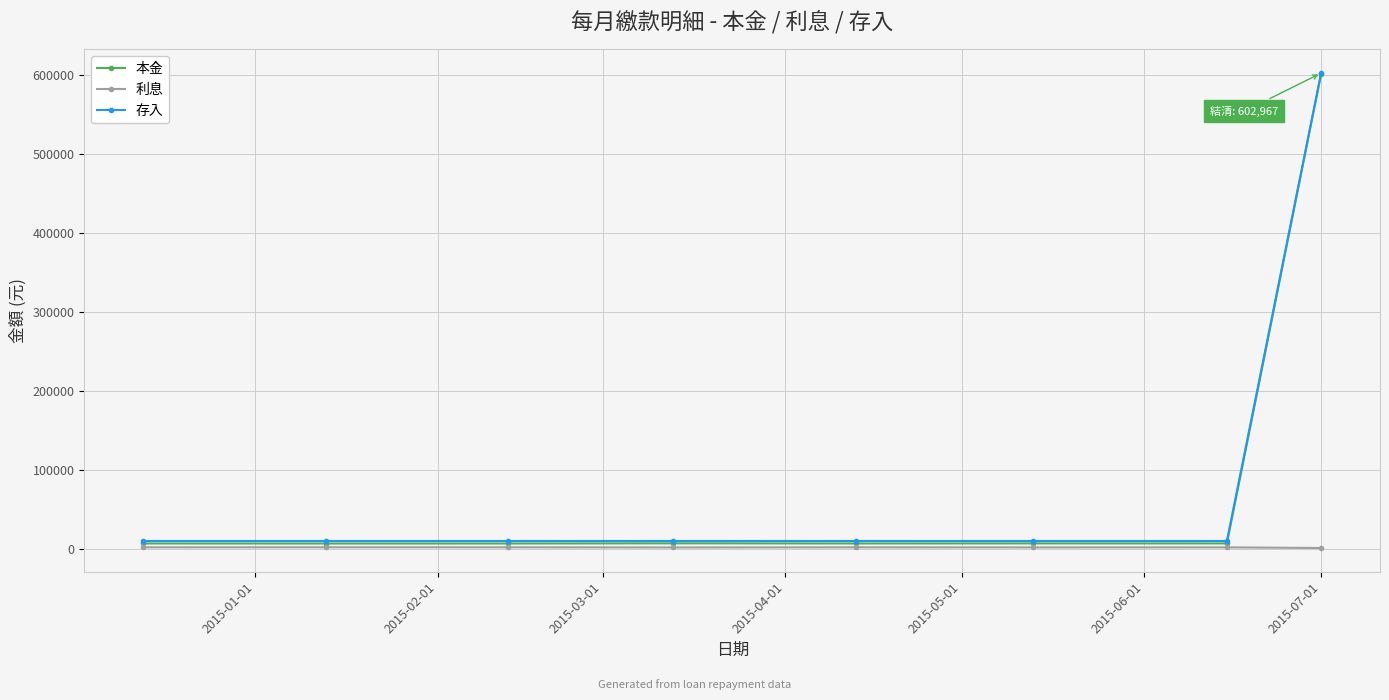

What is the greatest value displayed?

602967